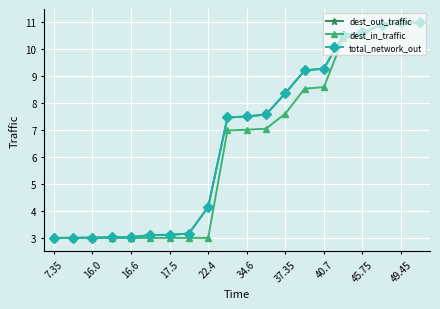

Count the number of data series in this chart.

3